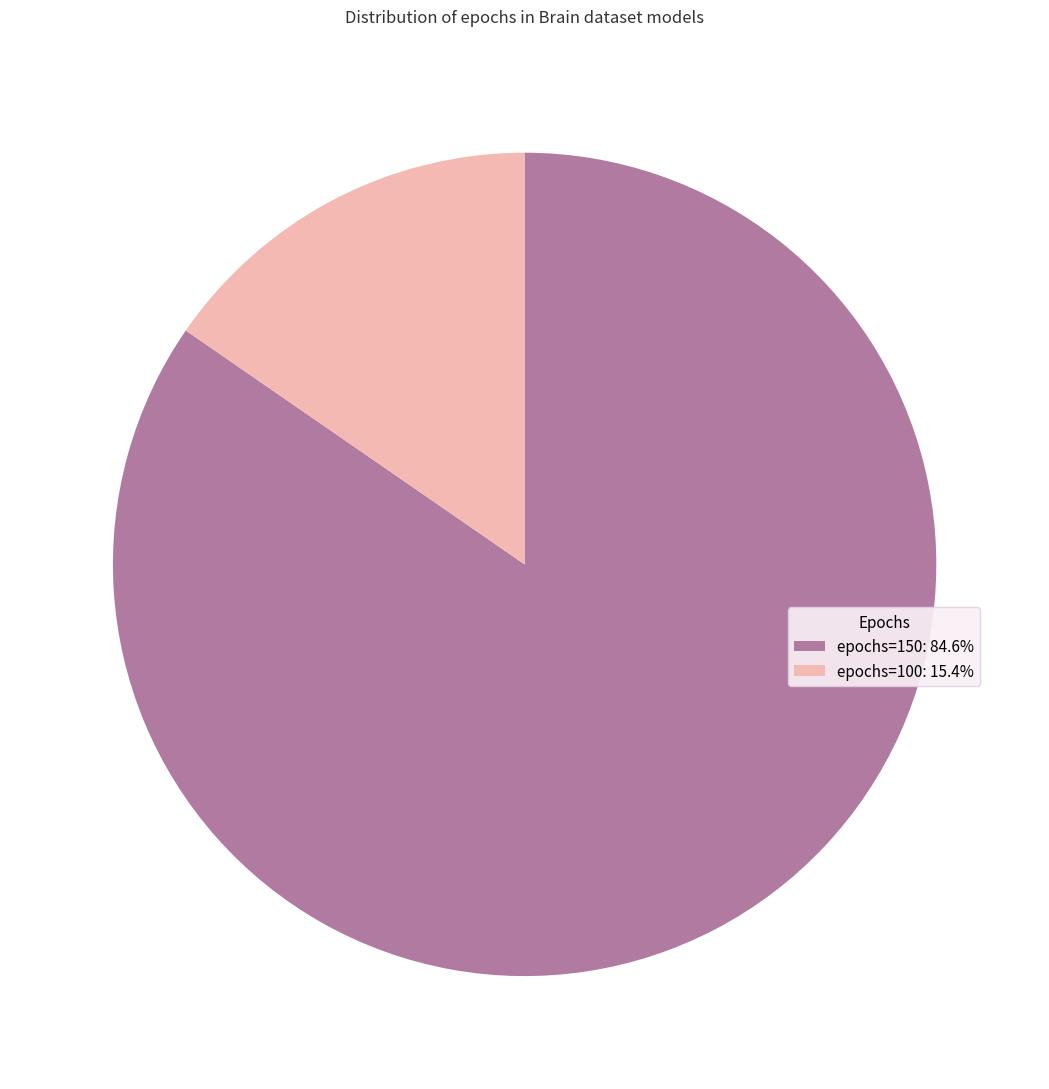

Rank the categories by value from lowest to highest.

epochs=100, epochs=150